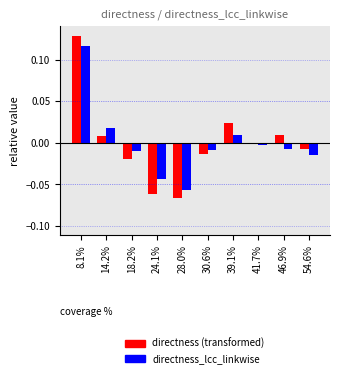

At which category does the chart reach its peak across all series?

8.1%